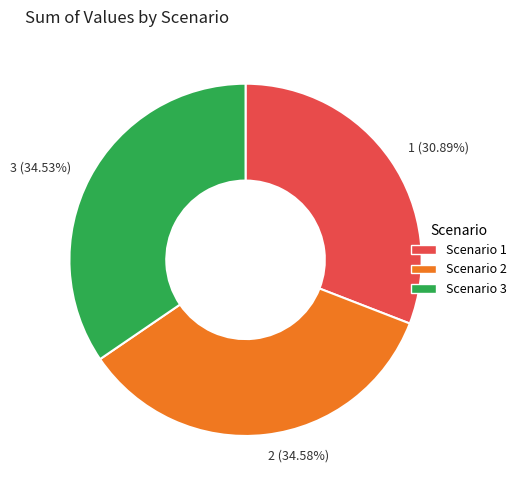

Is it true that 1 is 20% of the pie?

False